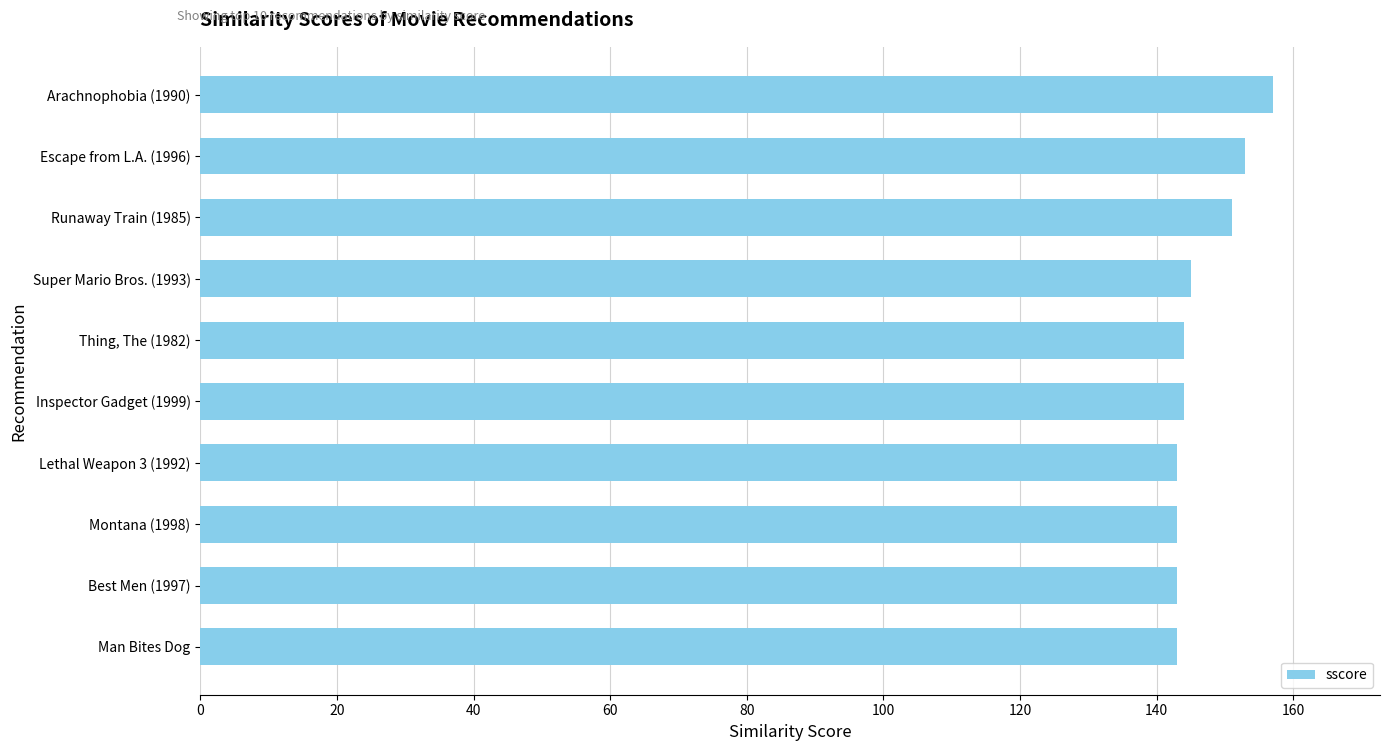

At which label is the value closest to 150?

Runaway Train (1985)